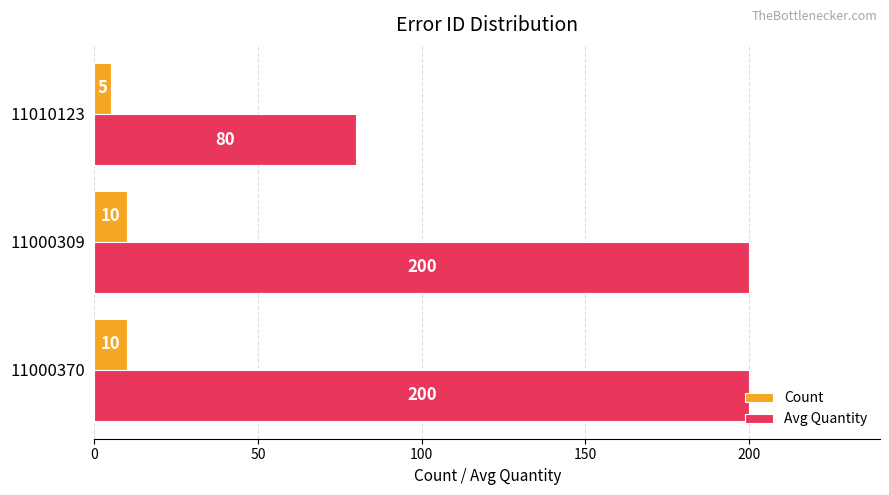

List the series in order of their overall mean, lowest first.

Count, Avg Quantity